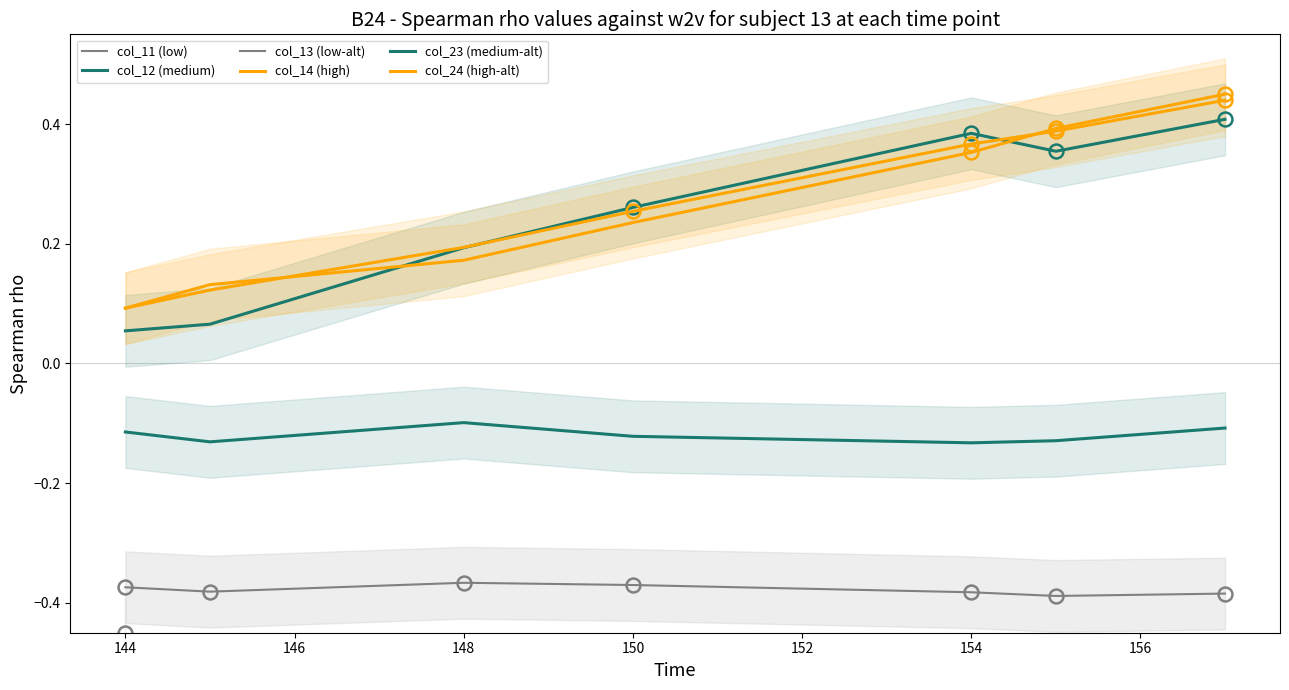

Is the value of col_24 (high-alt) at 152 greater than the value of col_12 (medium) at 150?

Yes